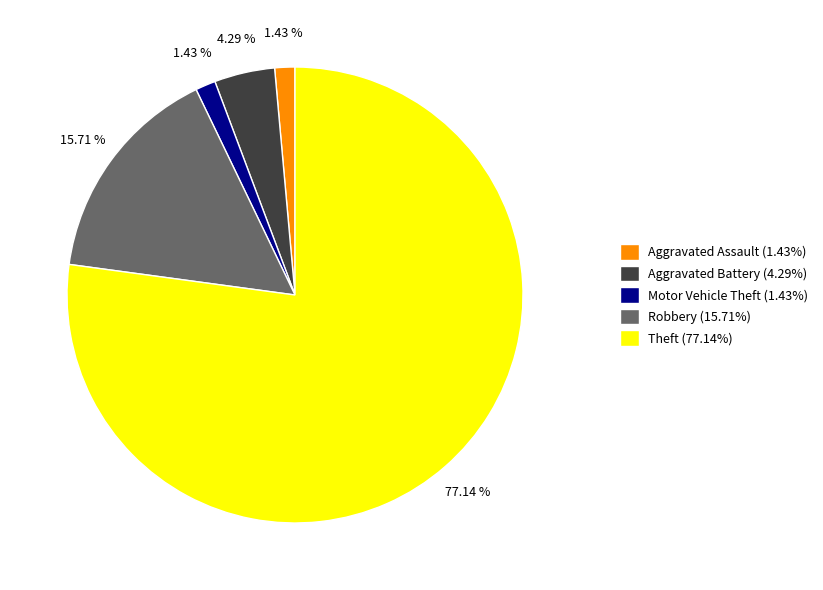

Approximately how many times larger is the value at Motor Vehicle Theft (1.43%) compared to Aggravated Battery (4.29%)?

0.3